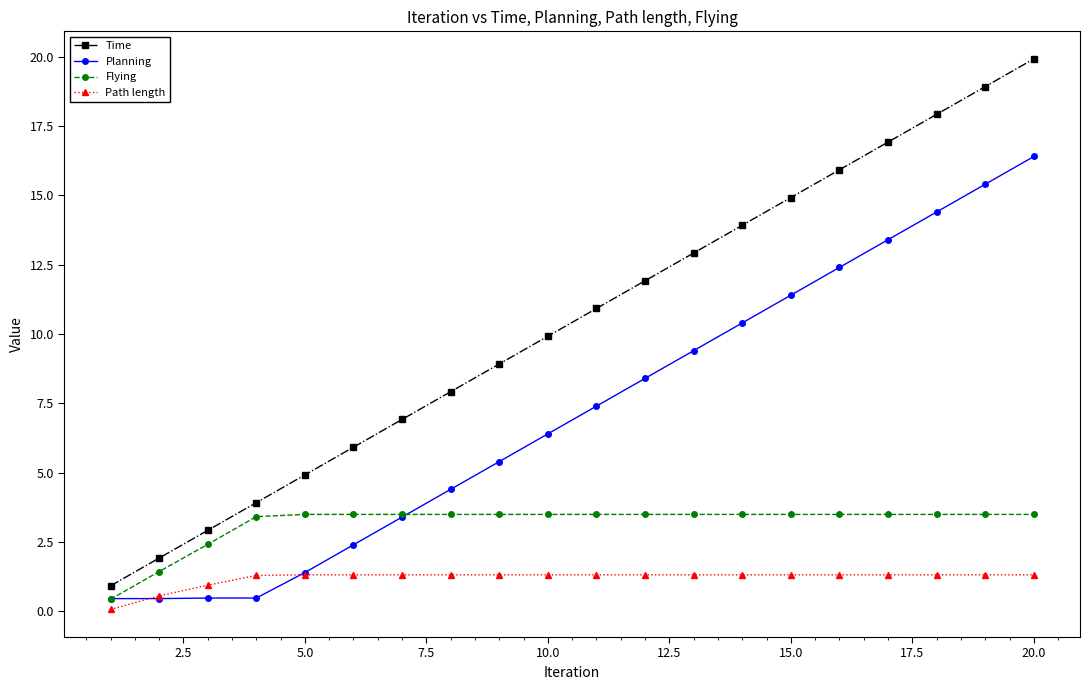

Which series has the largest total across all categories?

Time